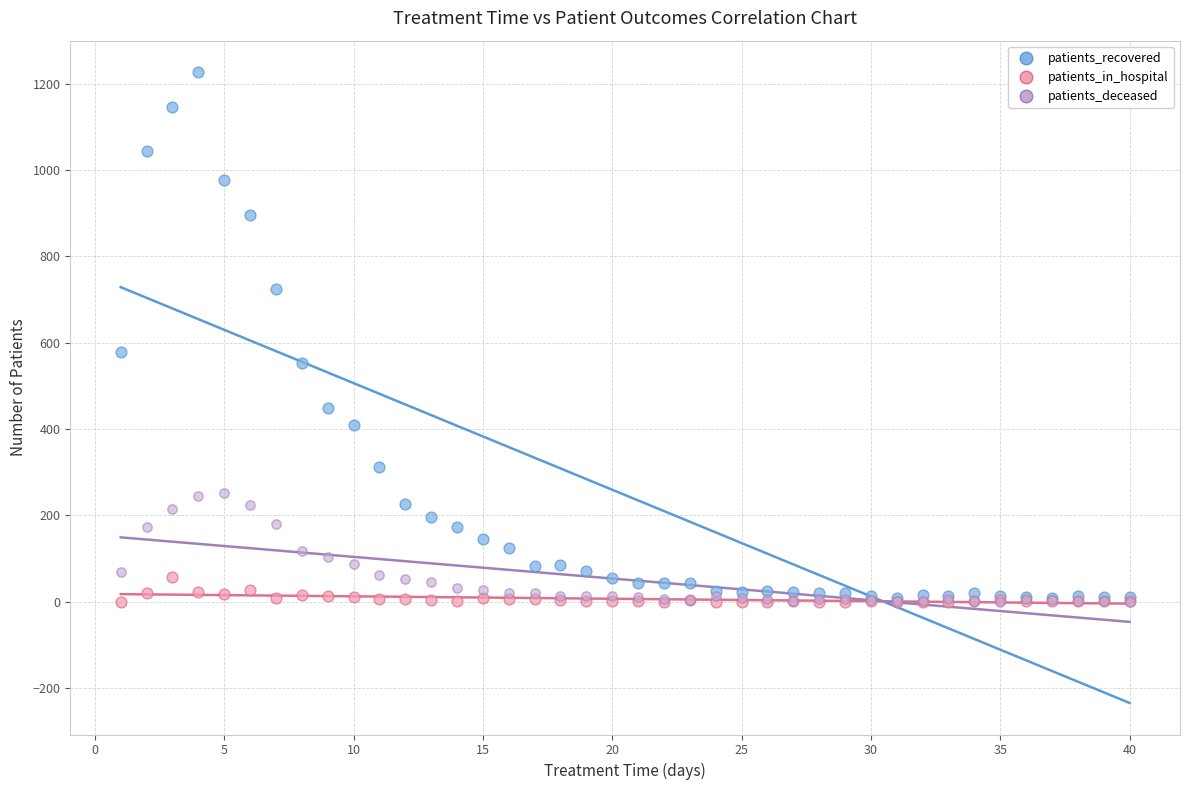

Across all series, what Y value is closest to 613?

578